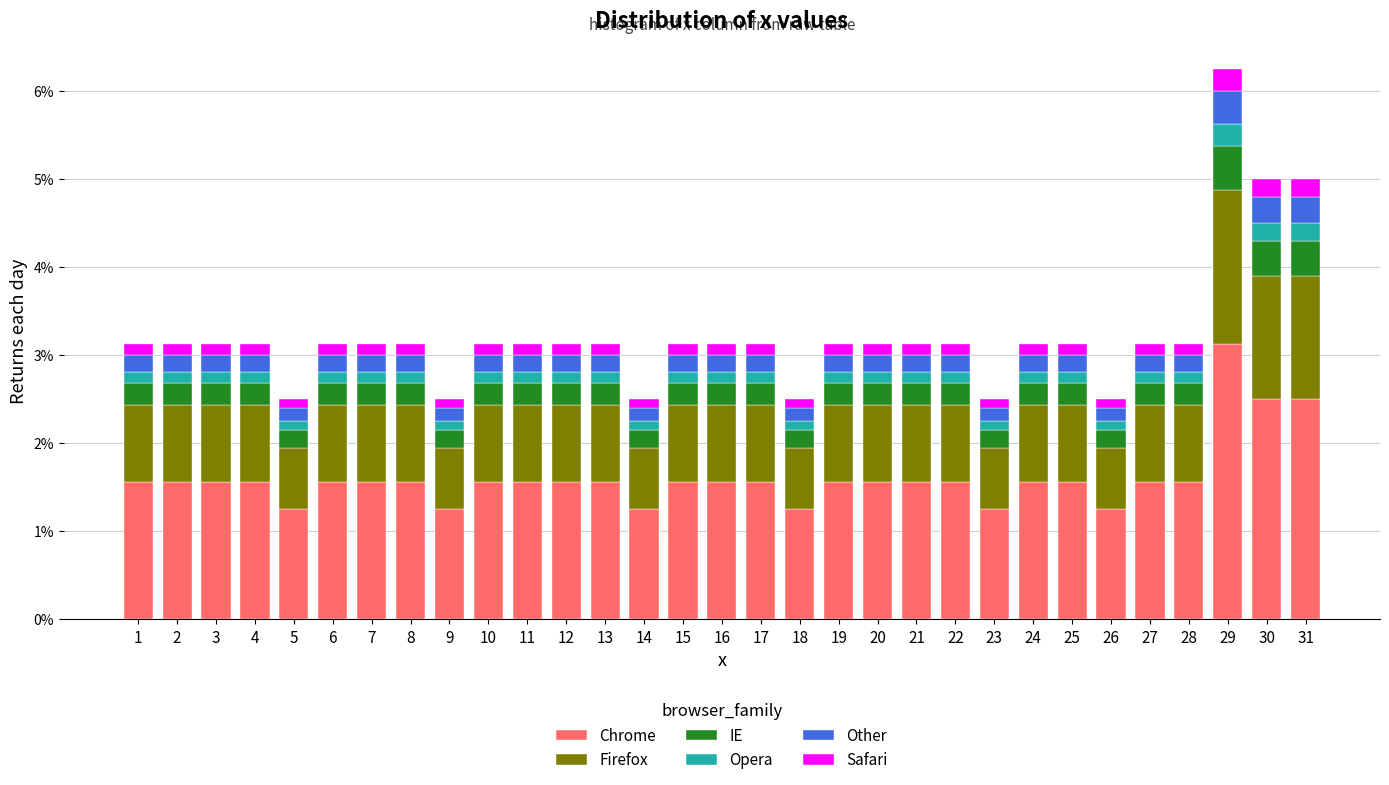

What is the difference between the maximum and second lowest values in the Chrome series?

1.9